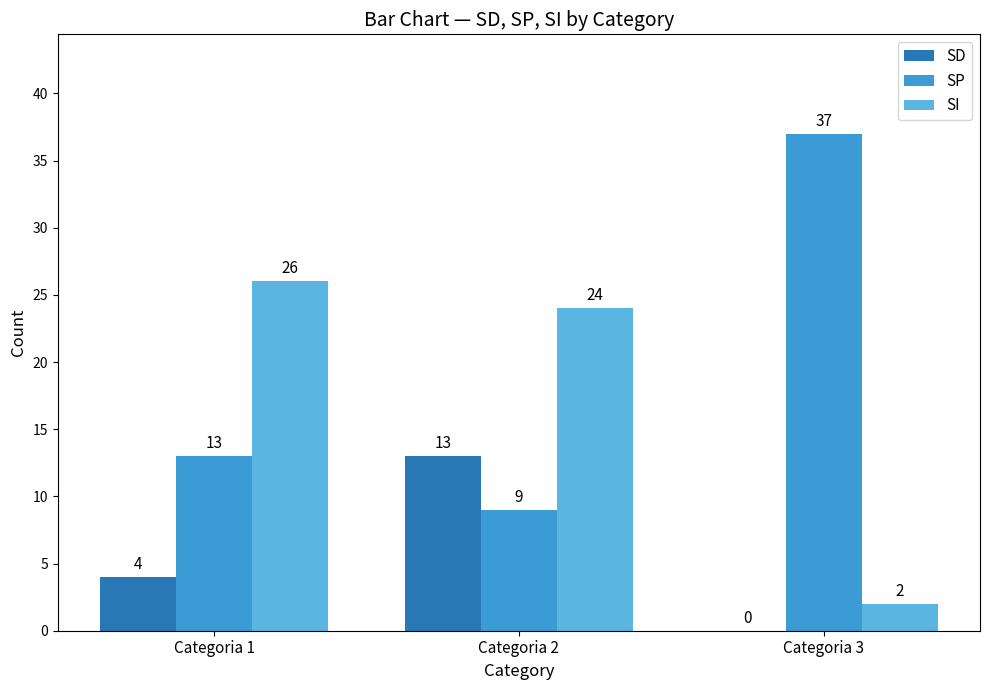

What is the total value across all series at Categoria 2?

46